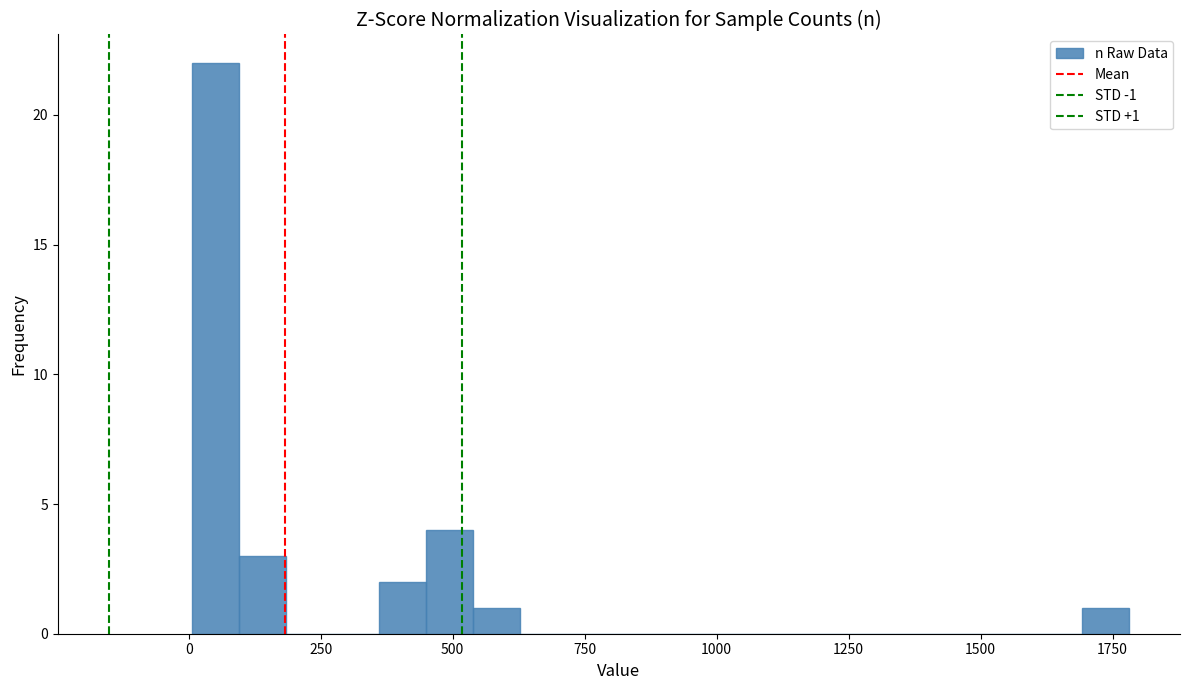

Read against the x-axis, roughly where is the centre of the tallest bar?

50